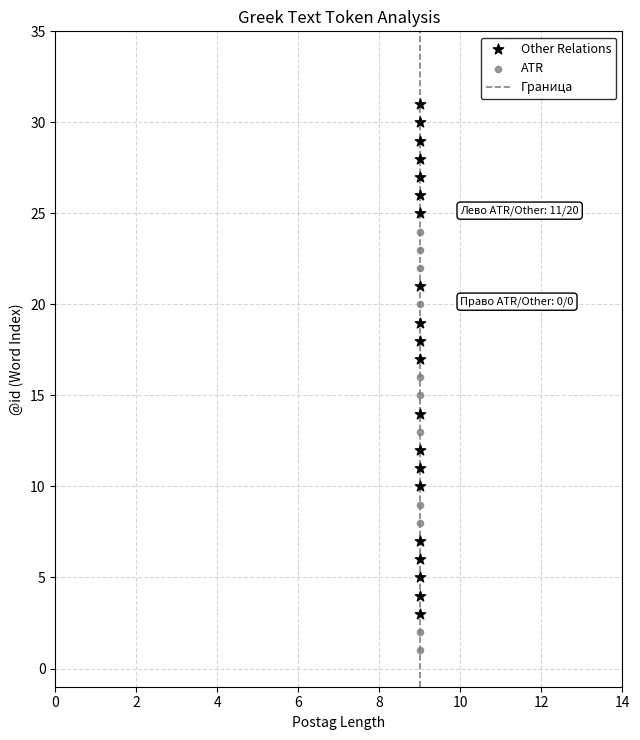

Which series contains the highest Y value?

Other Relations